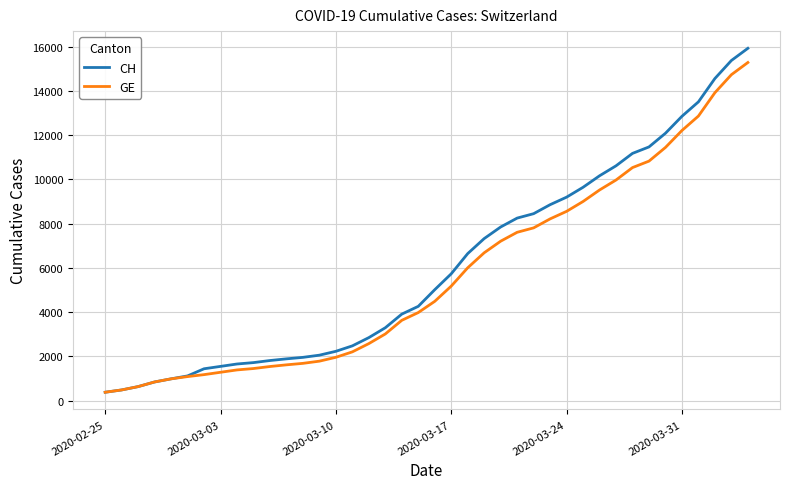

How many lines are shown in the chart?

2